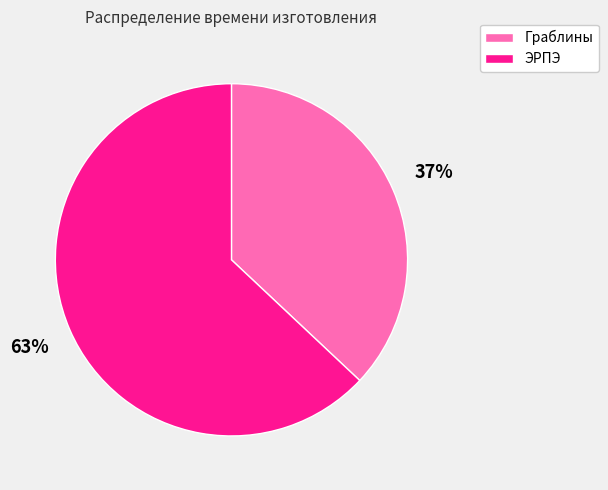

Which slice is the largest?

ЭРПЭ